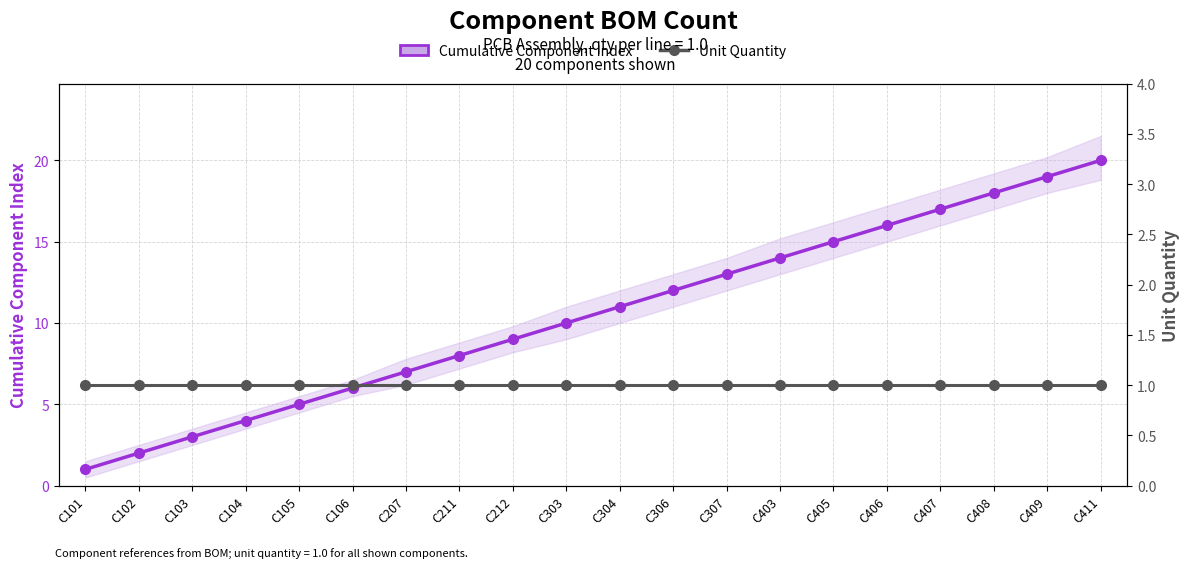

Between C307 and C408, which is larger?

C408